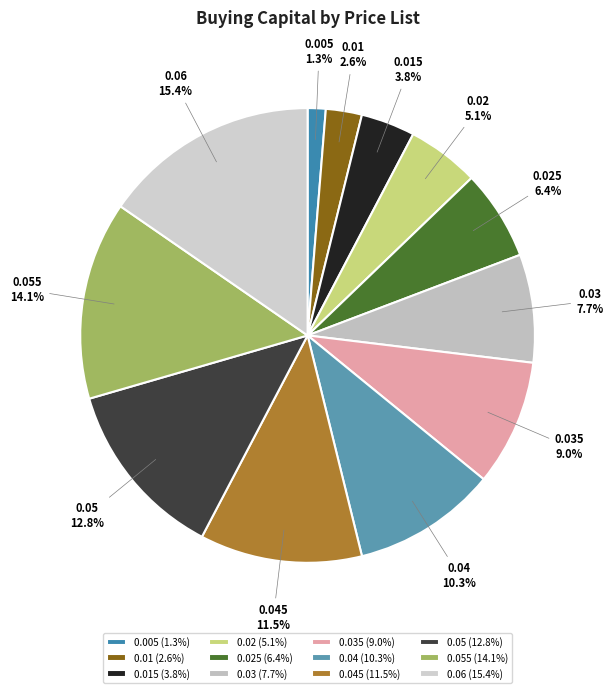

How many segments does this pie chart have?

12